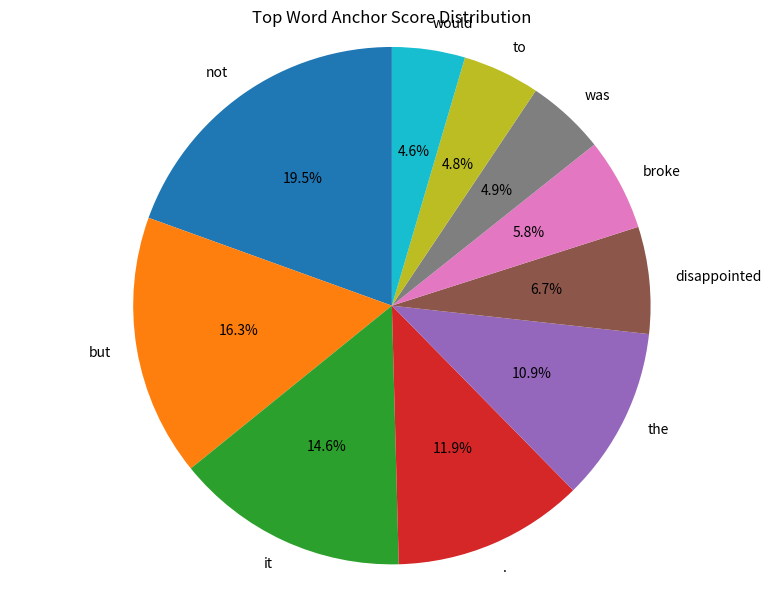

Combined, do broke and to account for over 50%?

No